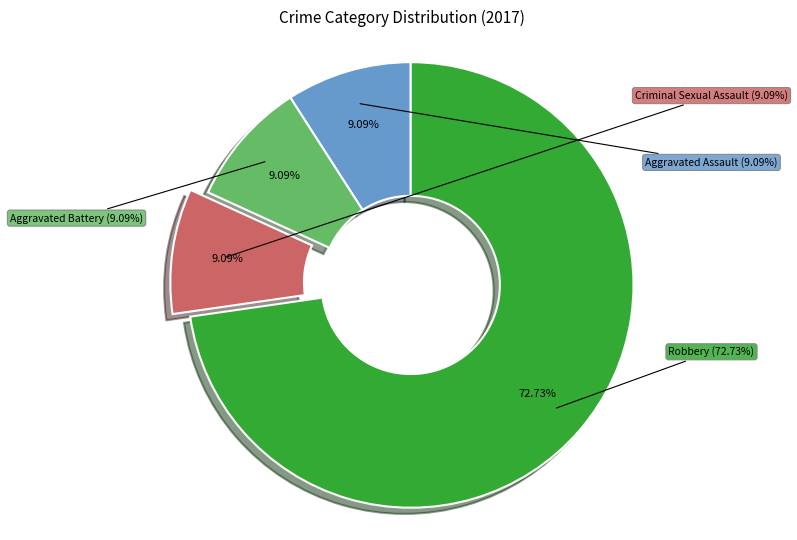

To the nearest percent, what portion does Criminal Sexual Assault represent?

9%